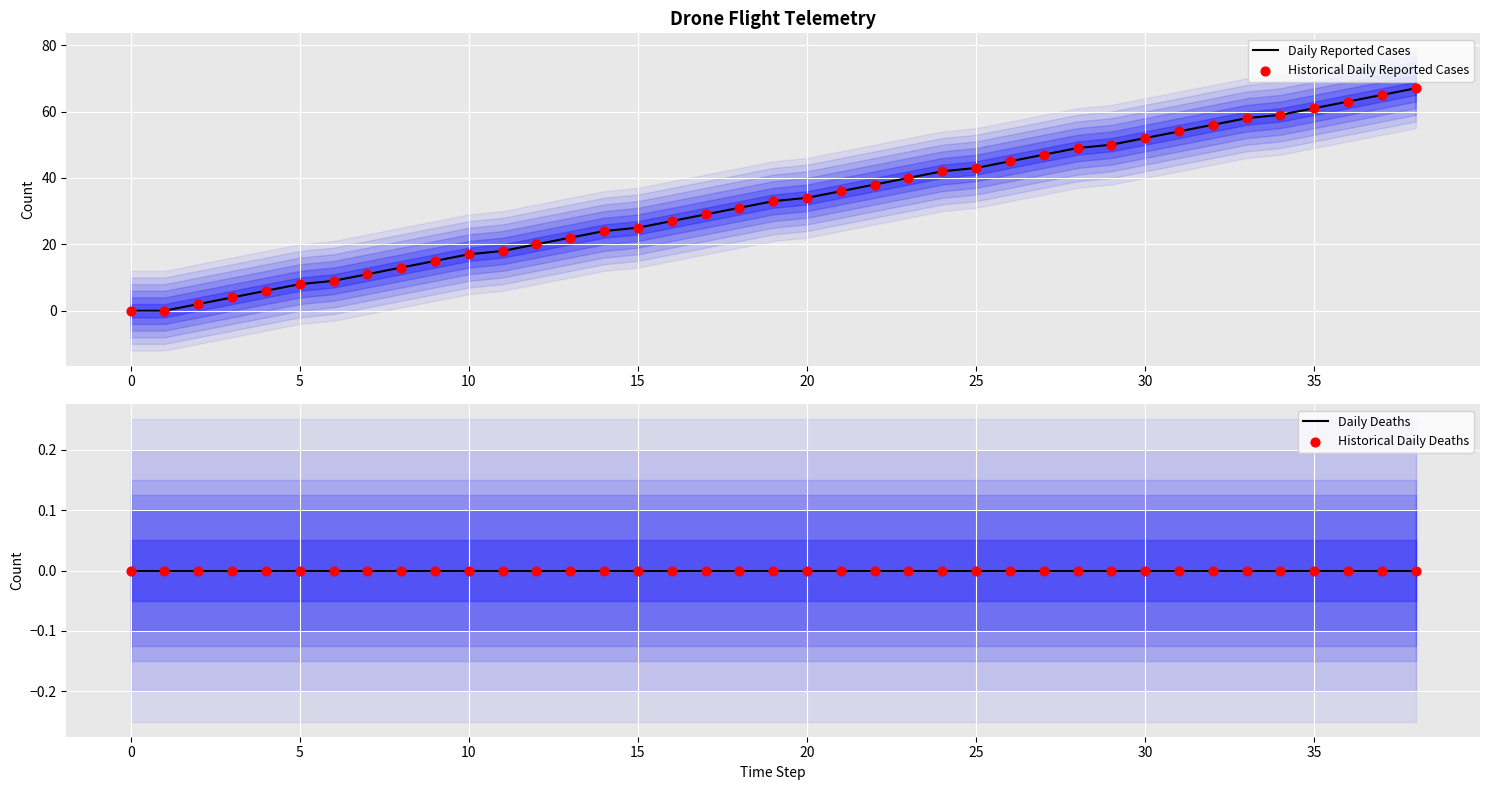

Is the value of Daily Reported Cases at 21 greater than the value of Historical Daily Deaths at 21?

Yes